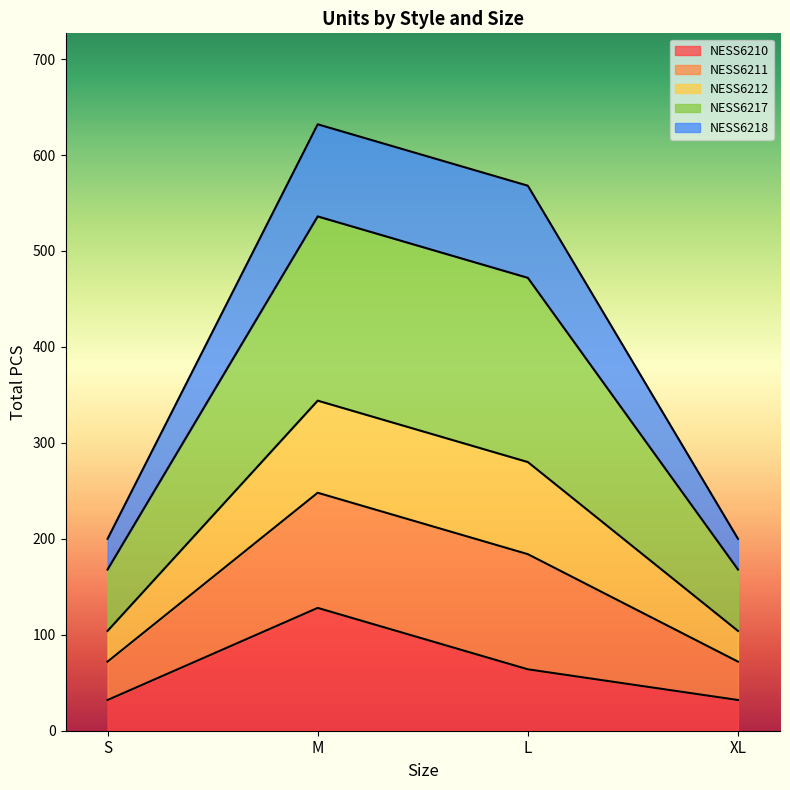

What is the label of the 1st point from the left?

S